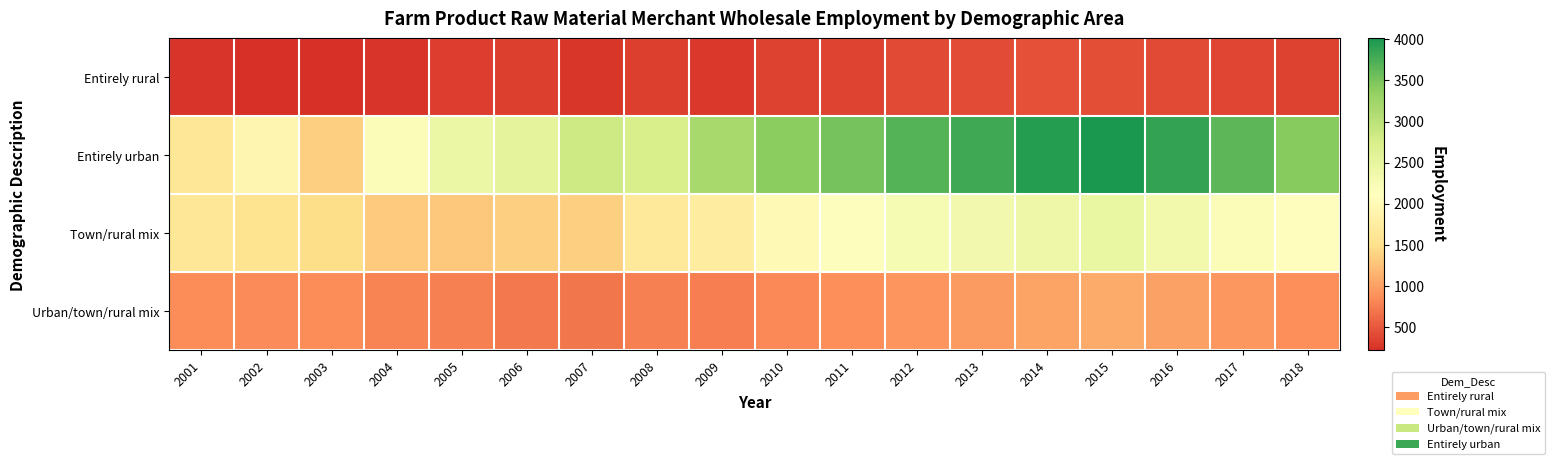

Count the number of categories in the chart.

18